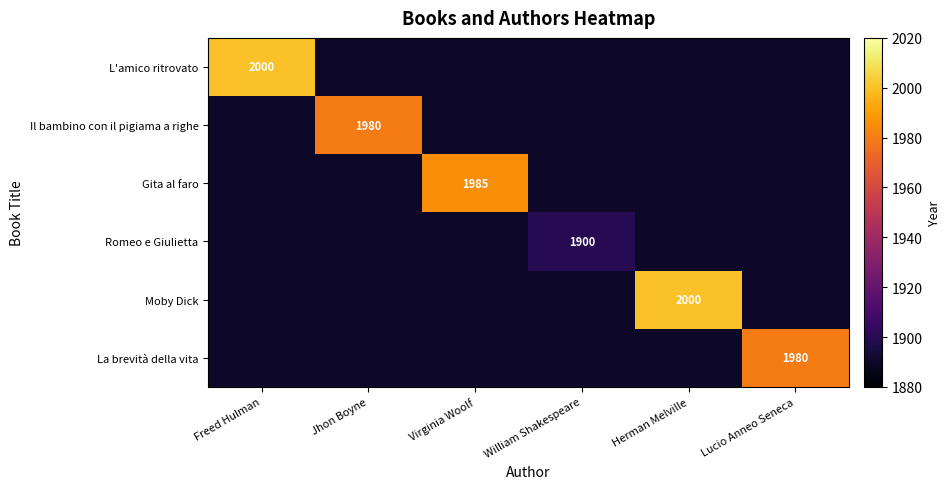

The value of Moby Dick at Herman Melville is 2000. True or false?

True